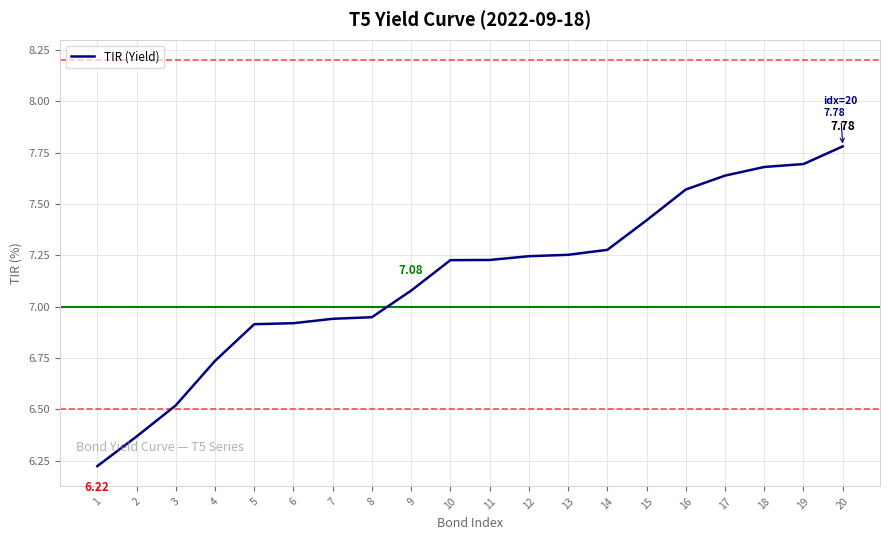

What is the greatest value displayed?

7.8